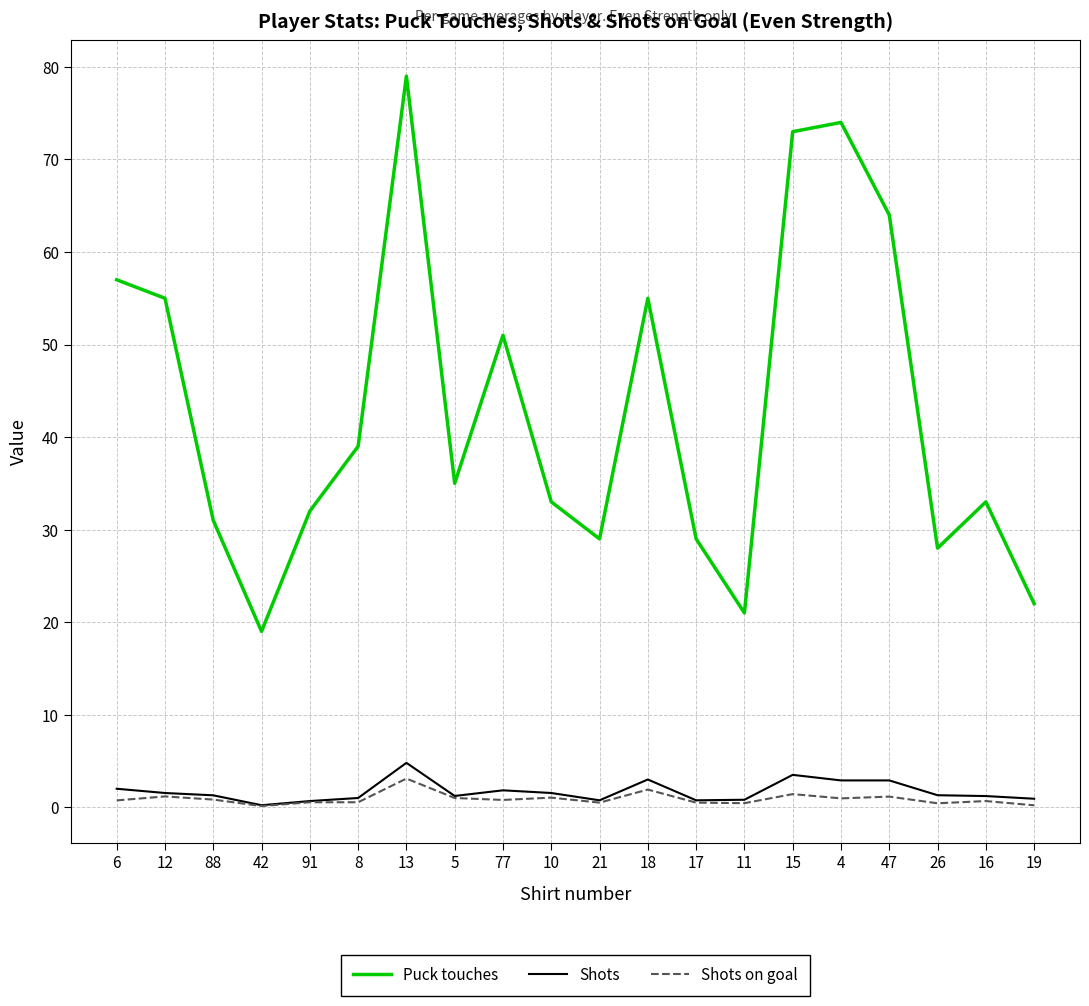

Which series has the widest spread of values?

Puck touches